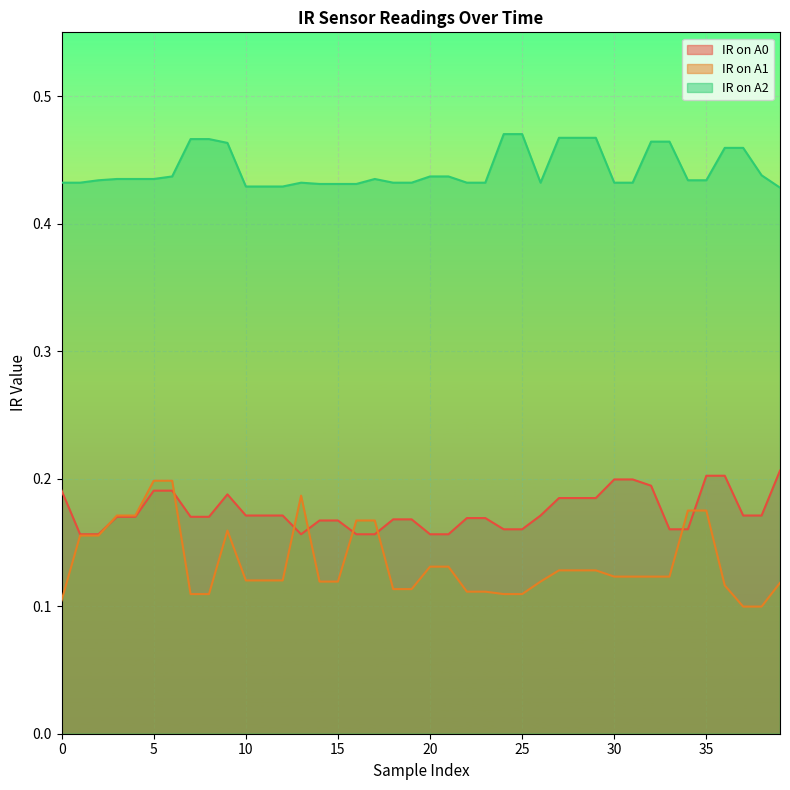

What is the average value of the IR on A0 series?

0.2